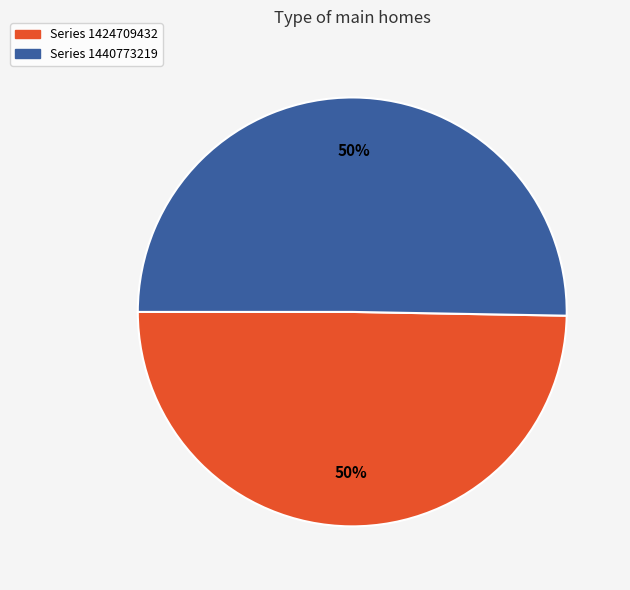

True or false: Series 1440773219 accounts for 50% of the total.

True